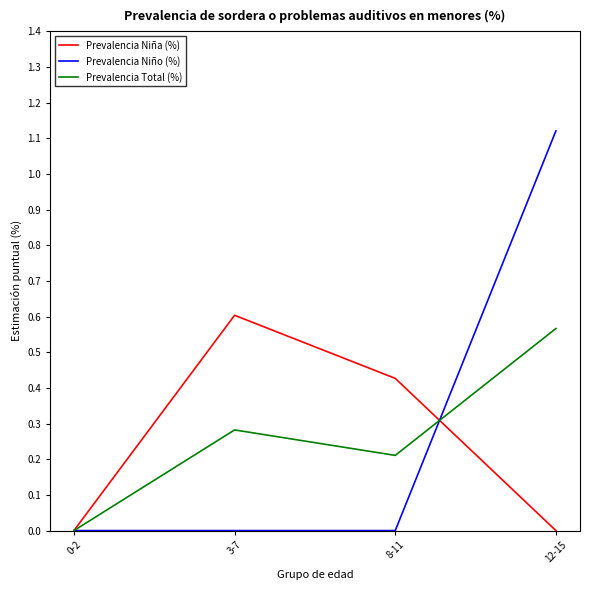

Which category has the highest value in the Prevalencia Niño (%) series?

12-15